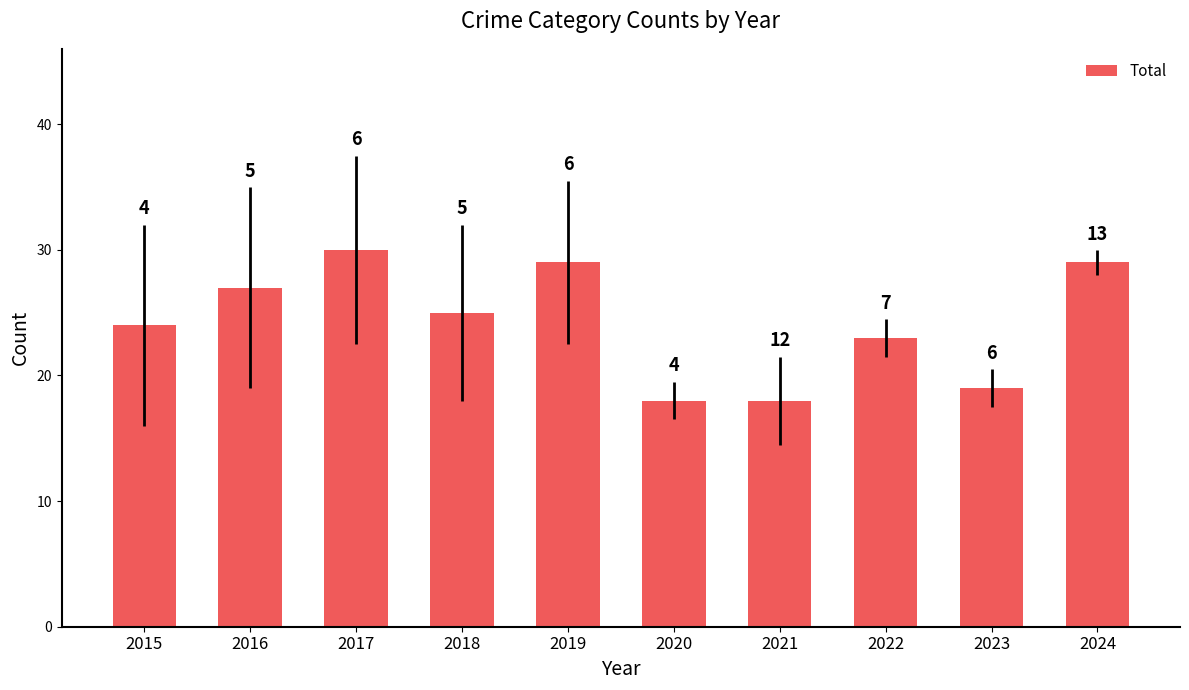

Rank the categories by value from highest to lowest.

2017, 2019, 2024, 2016, 2018, 2015, 2022, 2023, 2020, 2021